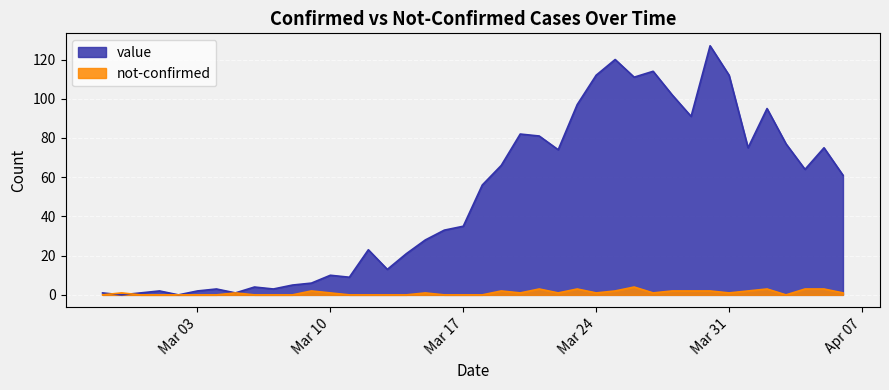

How many values in the value series exceed 56?

19